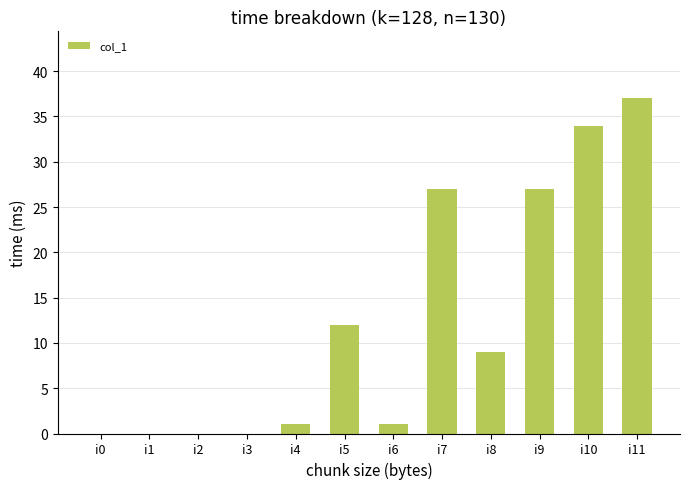

True or false: the data shows 0 at i2.

True